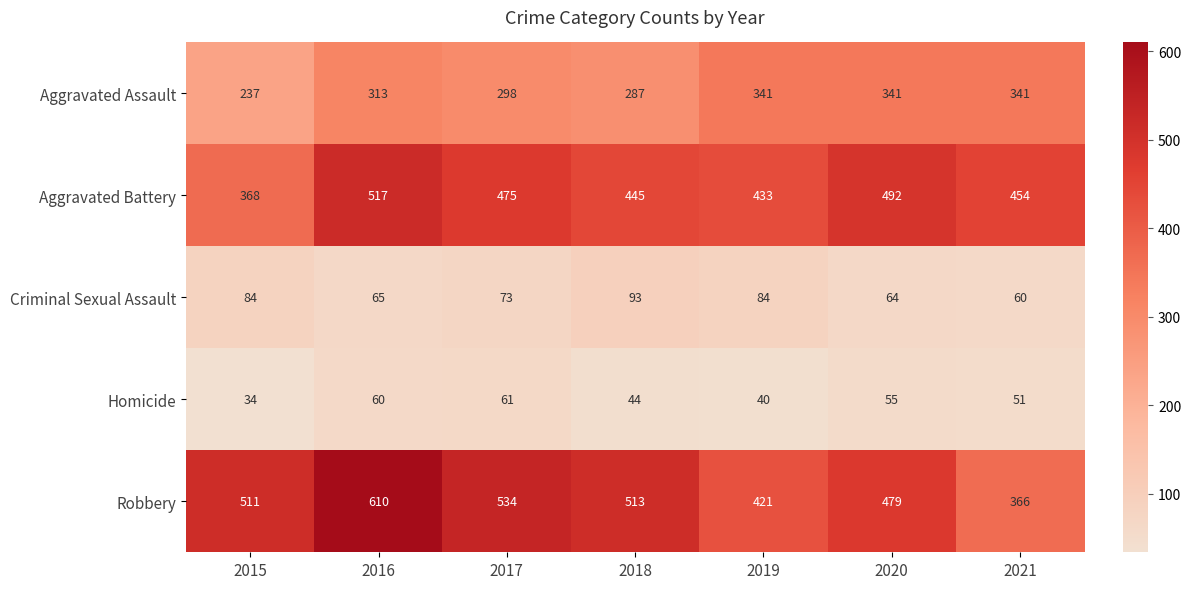

True or false: Criminal Sexual Assault has a value of 46 at 2018.

False